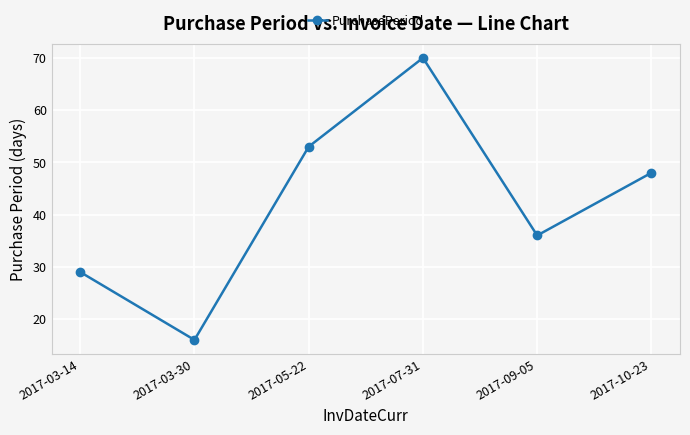

What is the ratio of the value at 2017-05-22 to the value at 2017-09-05?

1.5